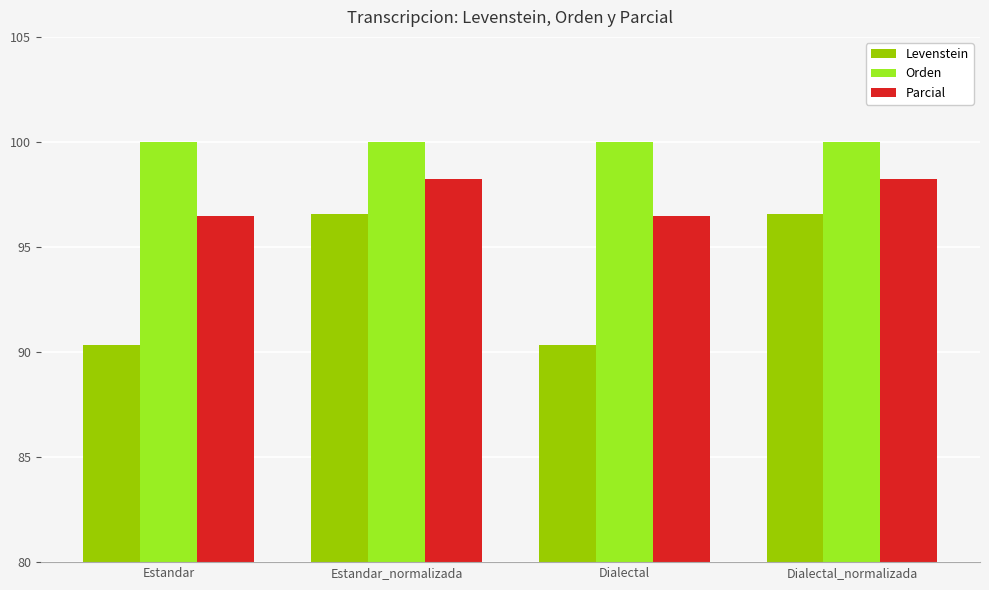

True or false: Parcial has a value of 96.5 at Estandar.

True